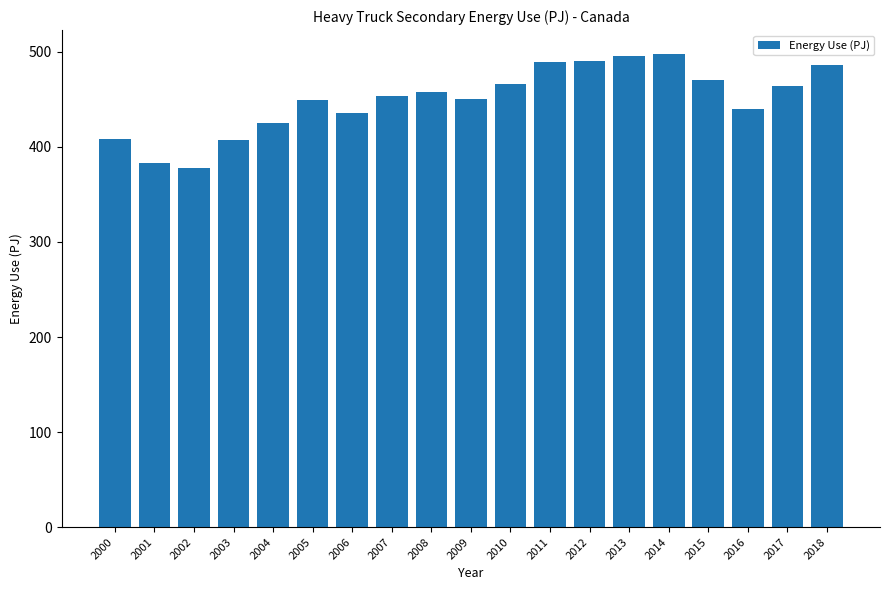

The value at 2013 is 157.6. True or false?

False